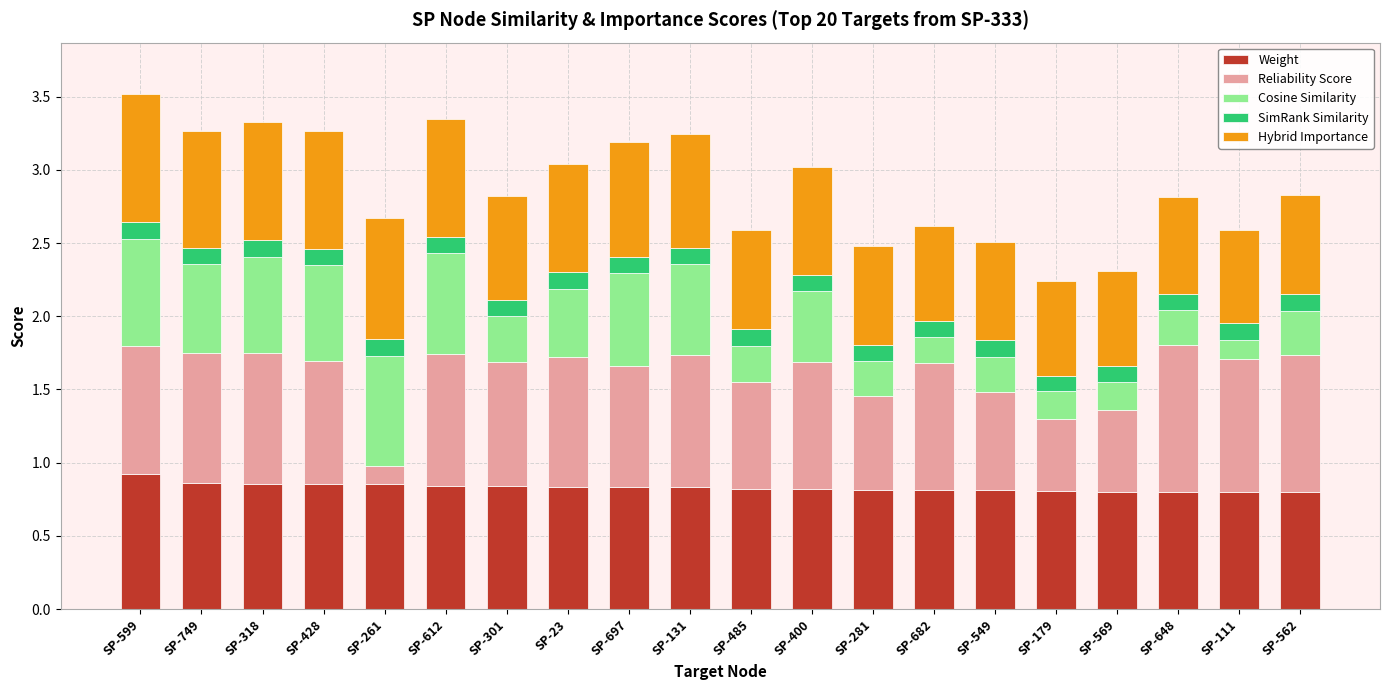

What is the total value across all series at SP-599?

3.5